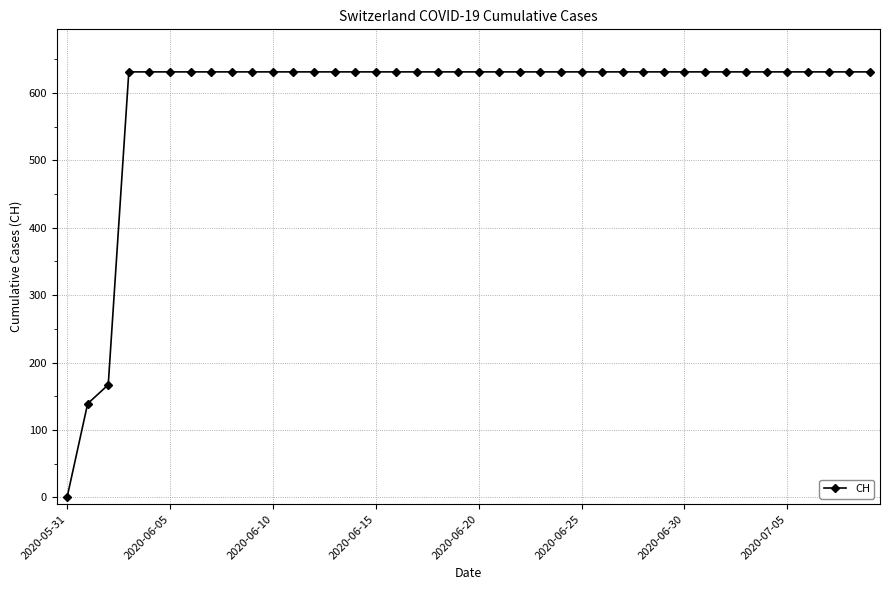

What is the value of the 34th point from the left?

631